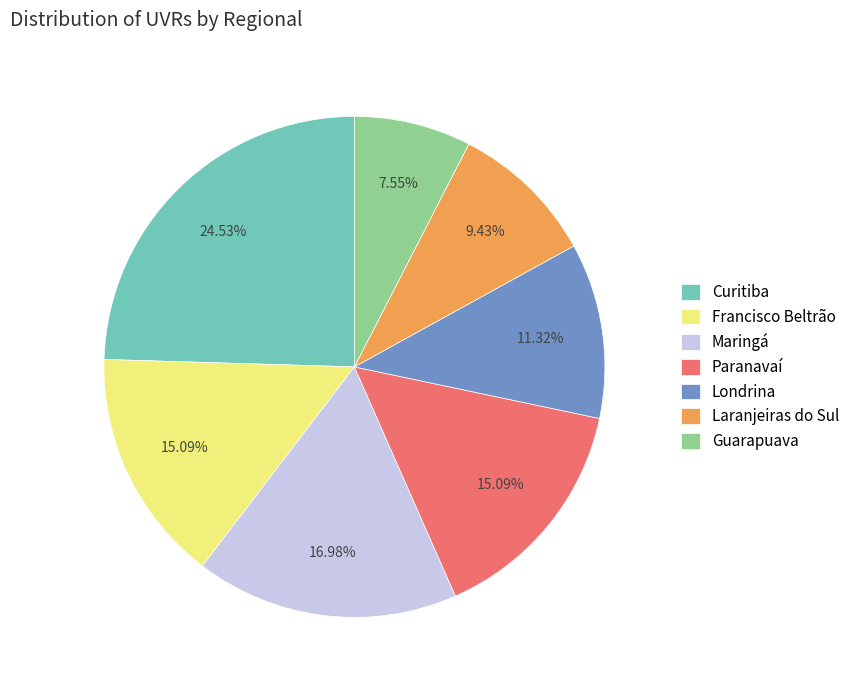

Is it true that Paranavaí is 1% of the pie?

False